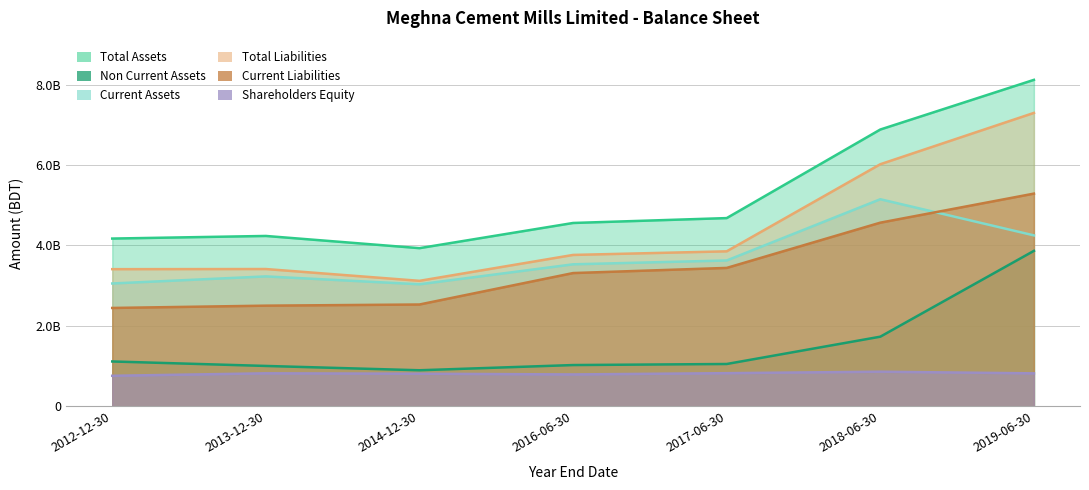

Which series has the largest total across all categories?

Total Assets